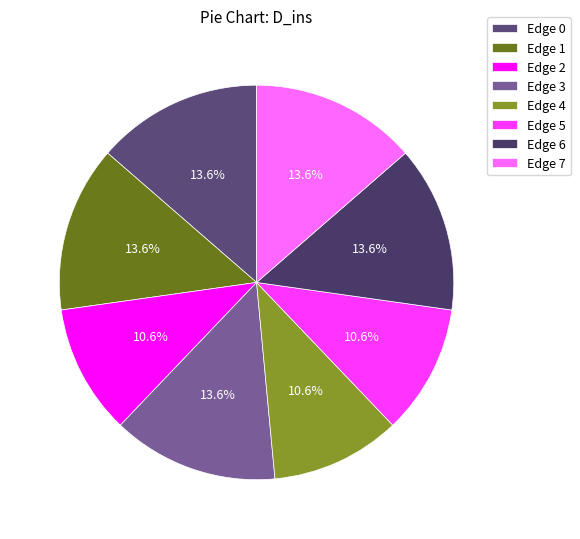

Which slice is the smallest?

Edge 2